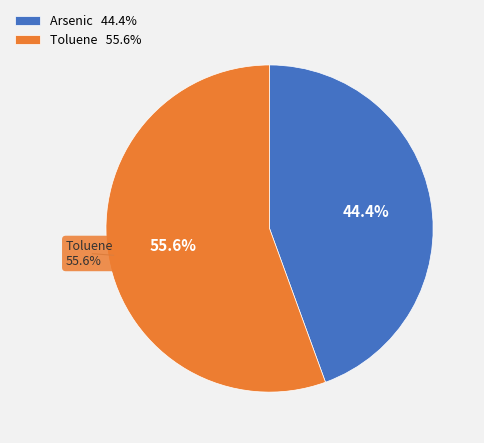

Is it true that Toluene is 56% of the pie?

True